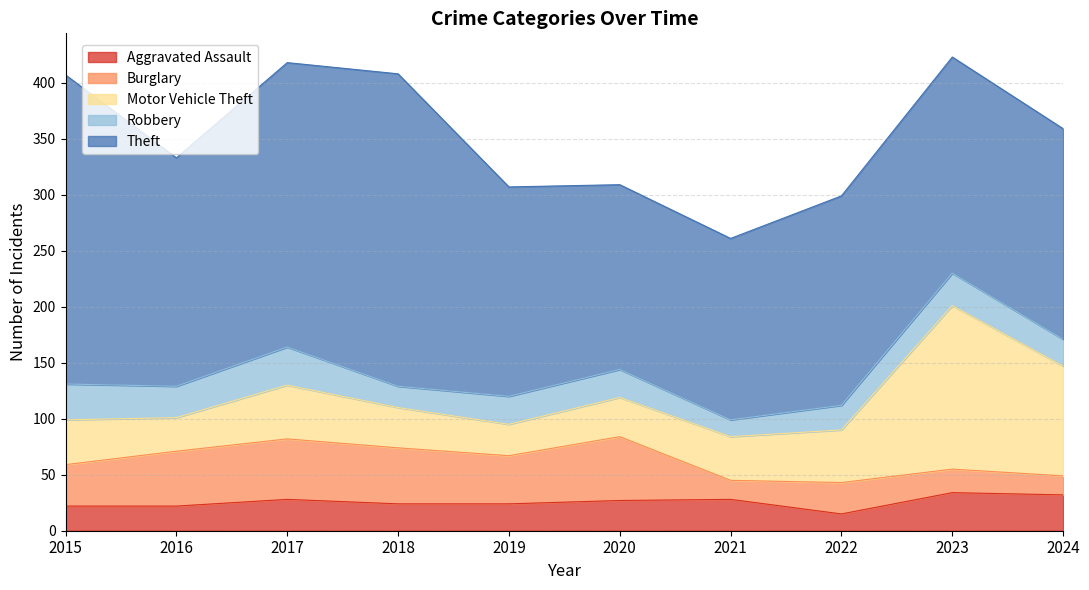

What is the value of the Burglary point at the 1st from the left?

37